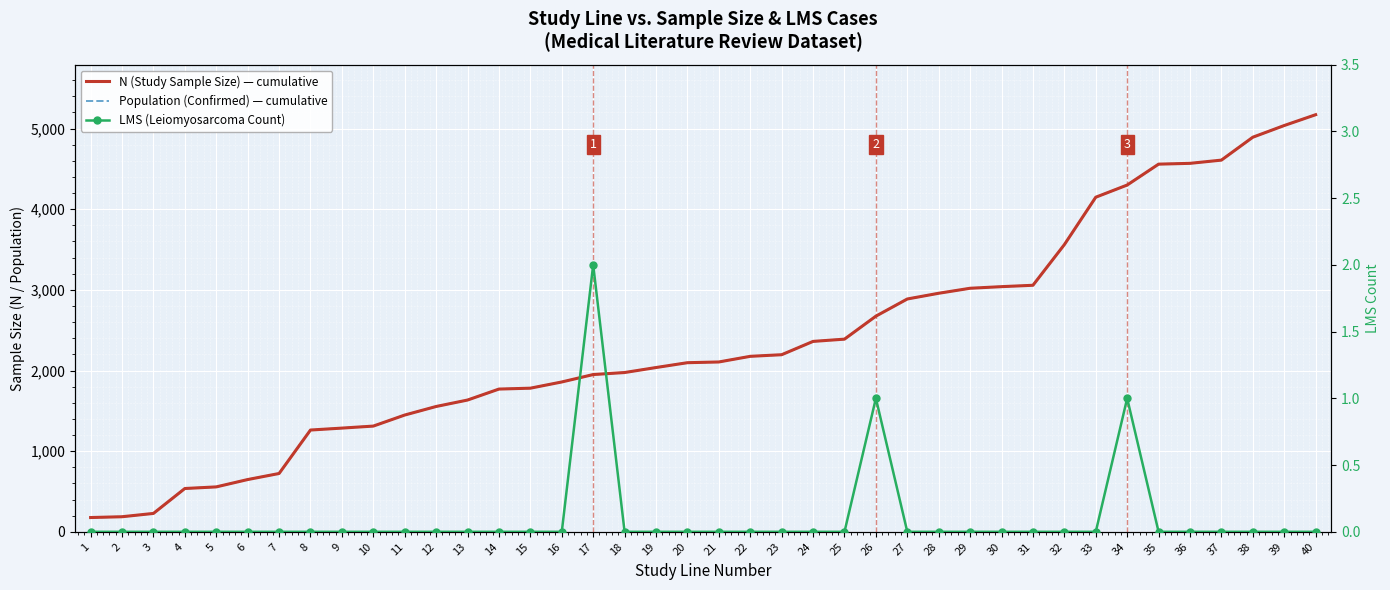

At how many categories does at least one series exceed 307?

37